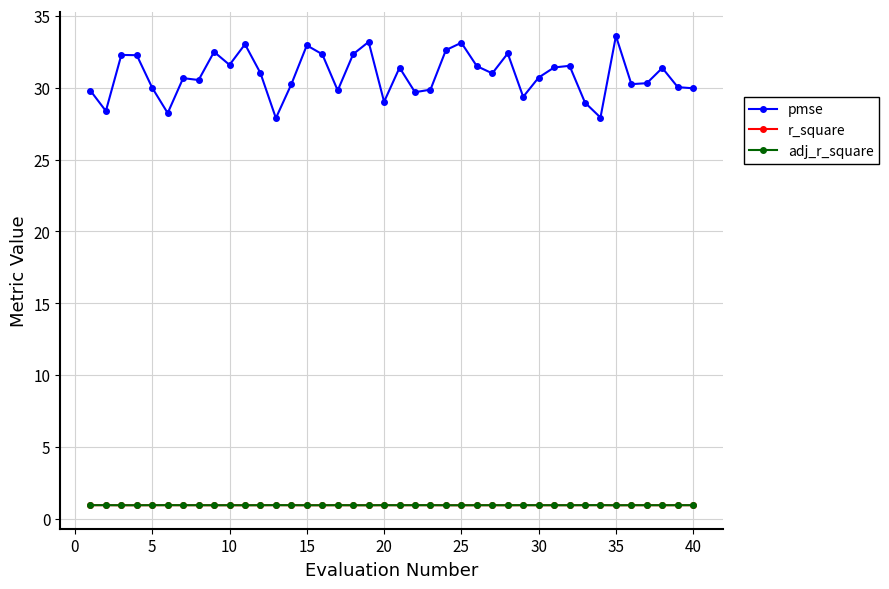

Which series has the largest total across all categories?

pmse